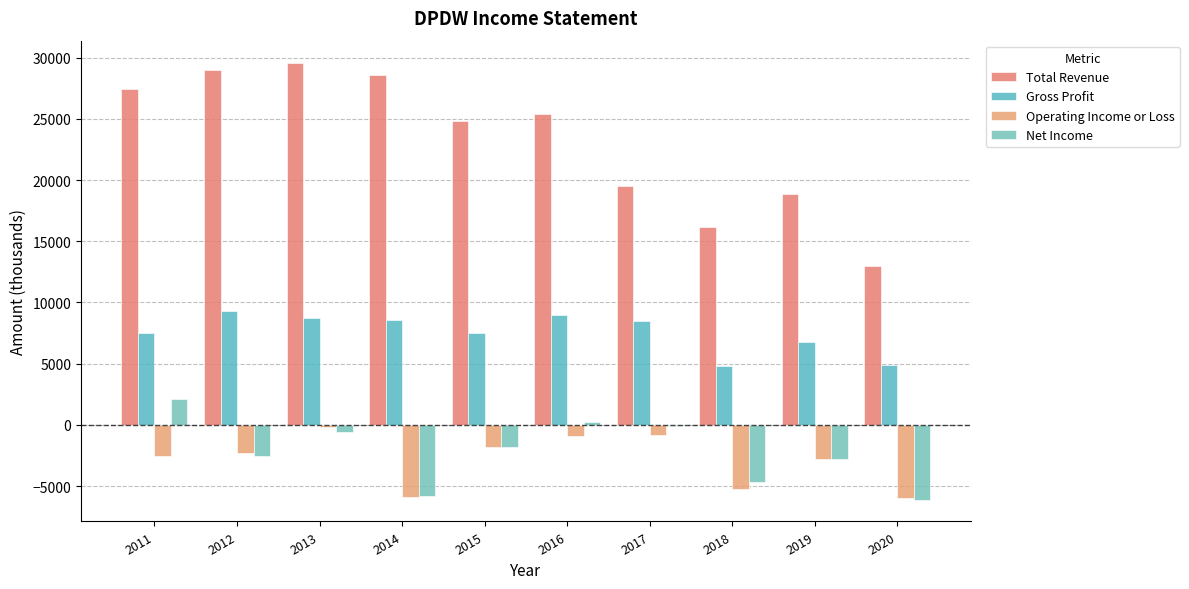

How many groups of bars are there?

10